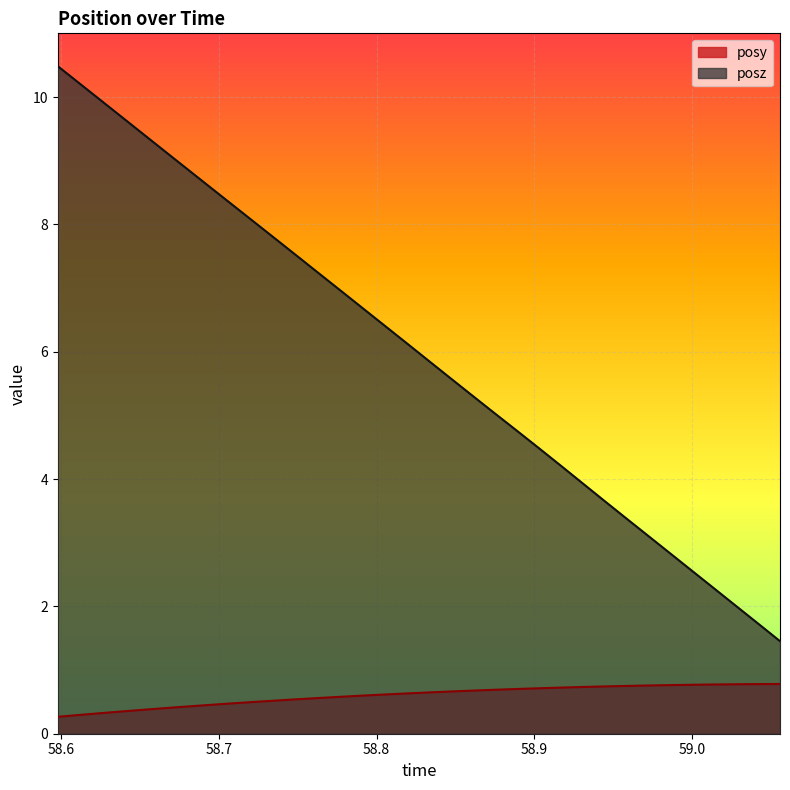

Which series has the largest total across all categories?

posz